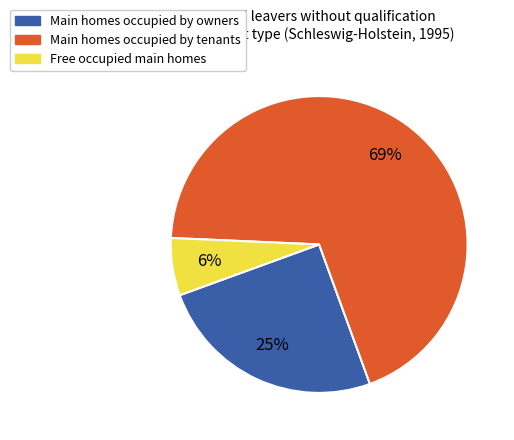

Is there any slice that represents more than half of the pie?

Yes